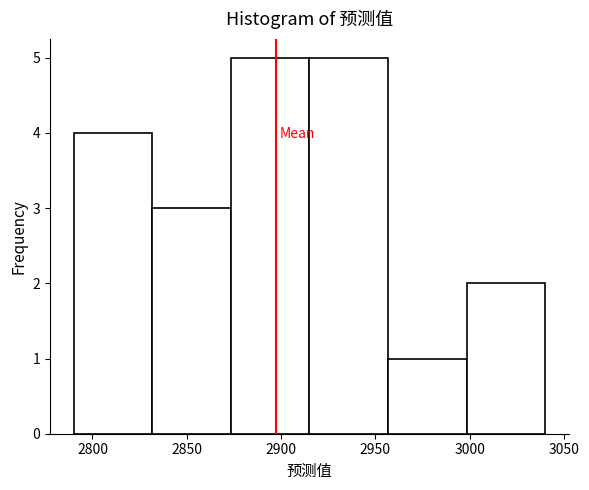

How tall is the bar that spans 2915 to 2955 on the x-axis? Neither the bar edges nor the heights are printed on the chart, so give them approximately, as read against the axes.

5